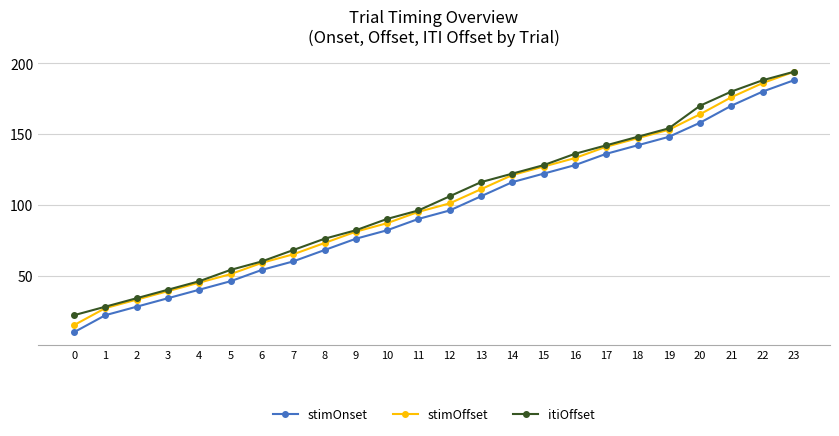

What is the difference between the itiOffset values at 21 and 18?

32